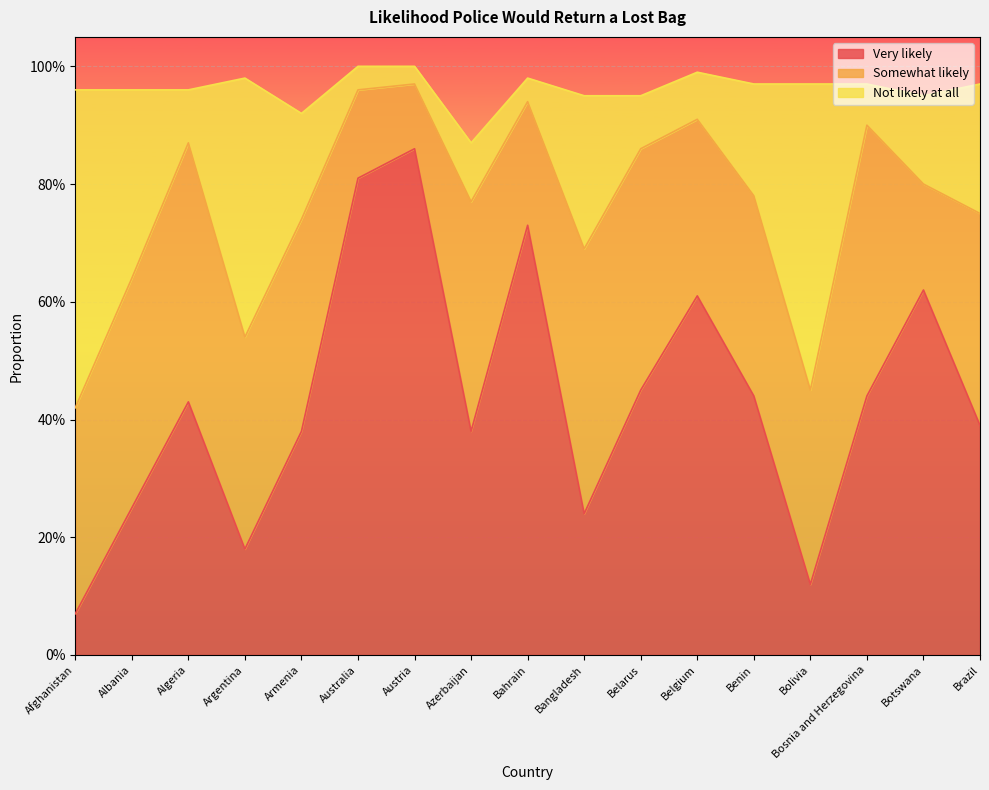

What are all the series names shown in the legend?

Very likely, Somewhat likely, Not likely at all